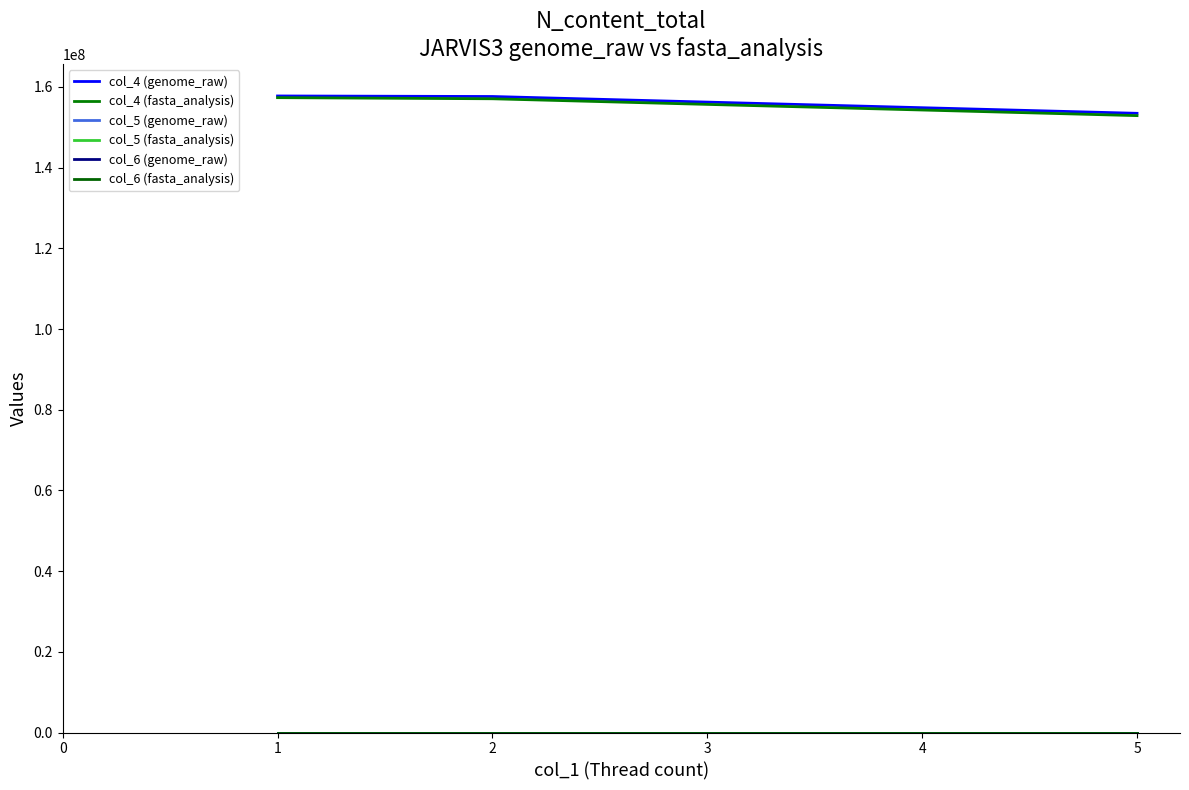

Which series changed the most between 2 and 5?

col_4 (fasta_analysis)